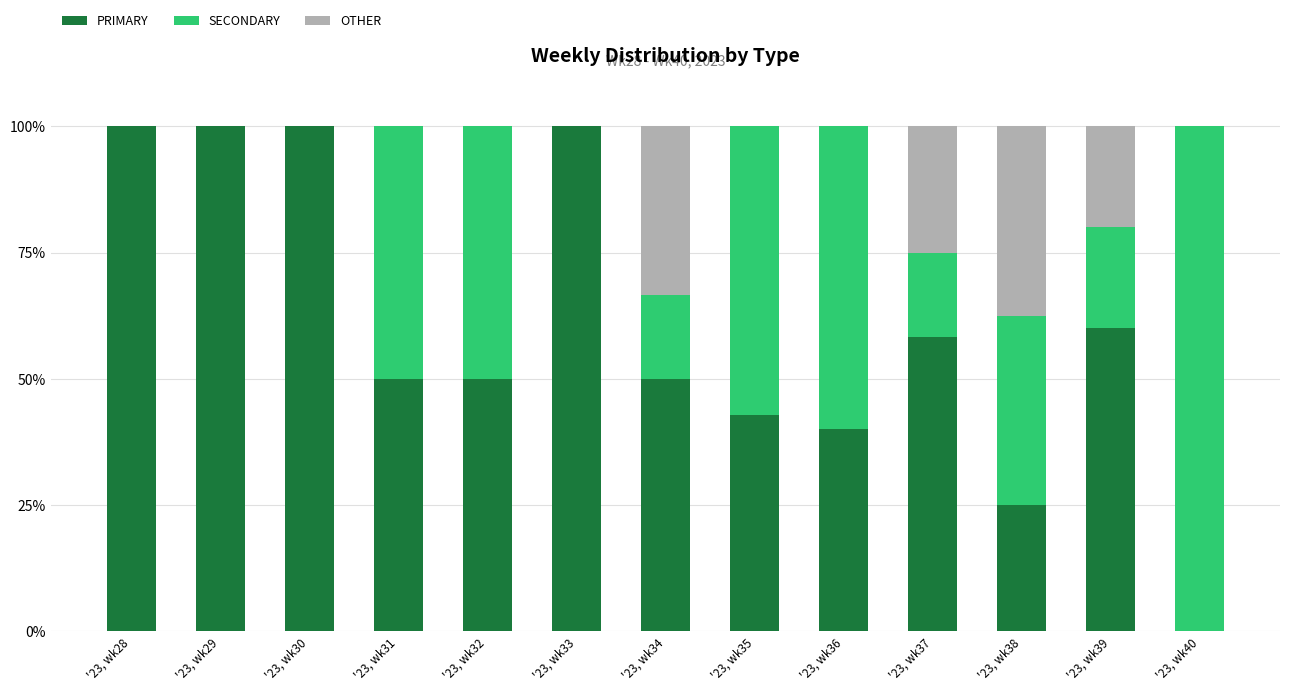

What is the total value across all series at '23, wk29?

100.0